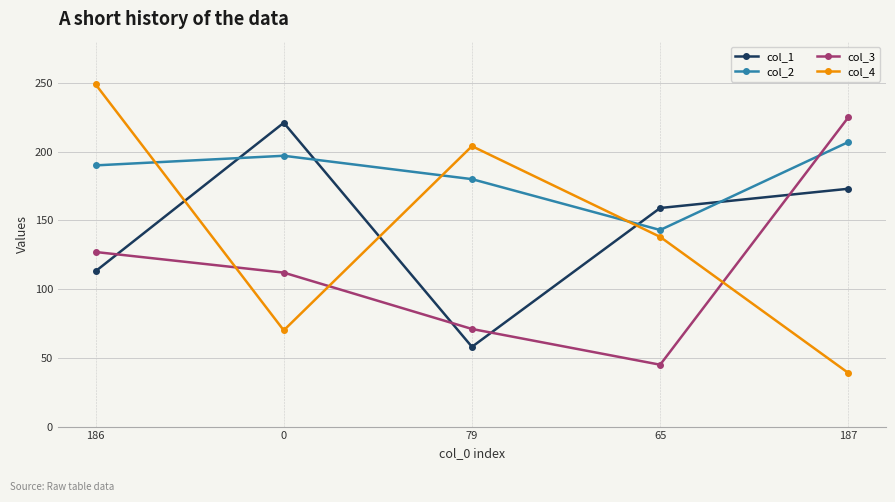

How many times do col_3 and col_4 cross each other?

3